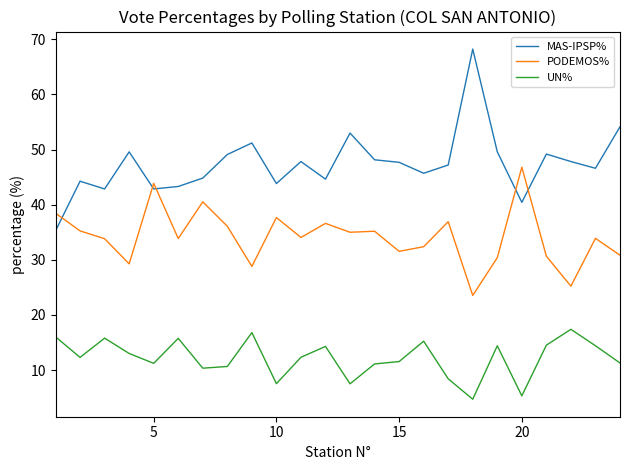

Which series has the widest spread of values?

MAS-IPSP%